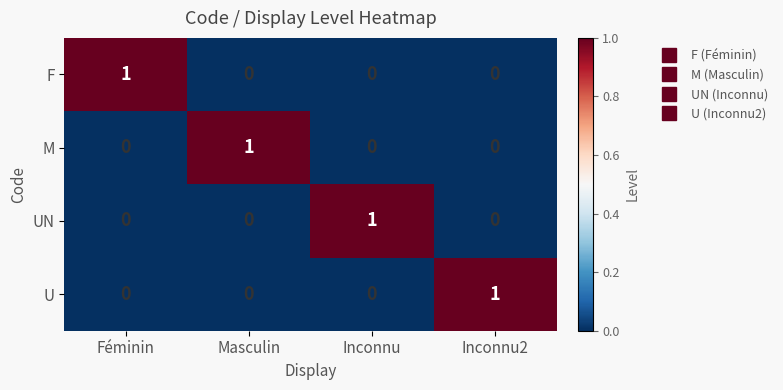

Is it true that F equals -1 at Inconnu?

False